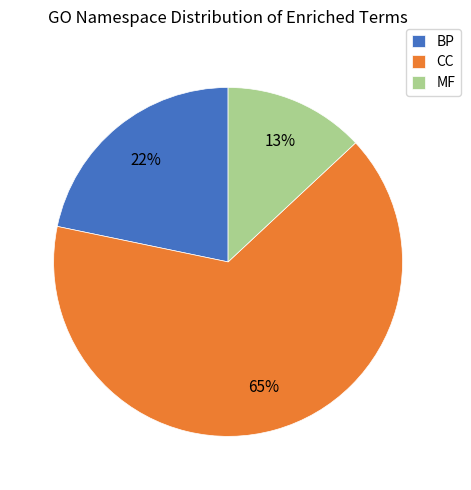

Combined, do CC and MF account for over 50%?

Yes